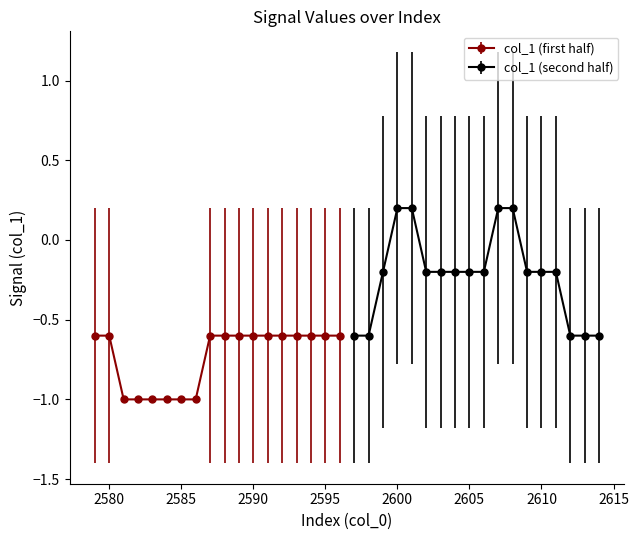

The value of col_1 (first half) at 2590 is -0.1. True or false?

False